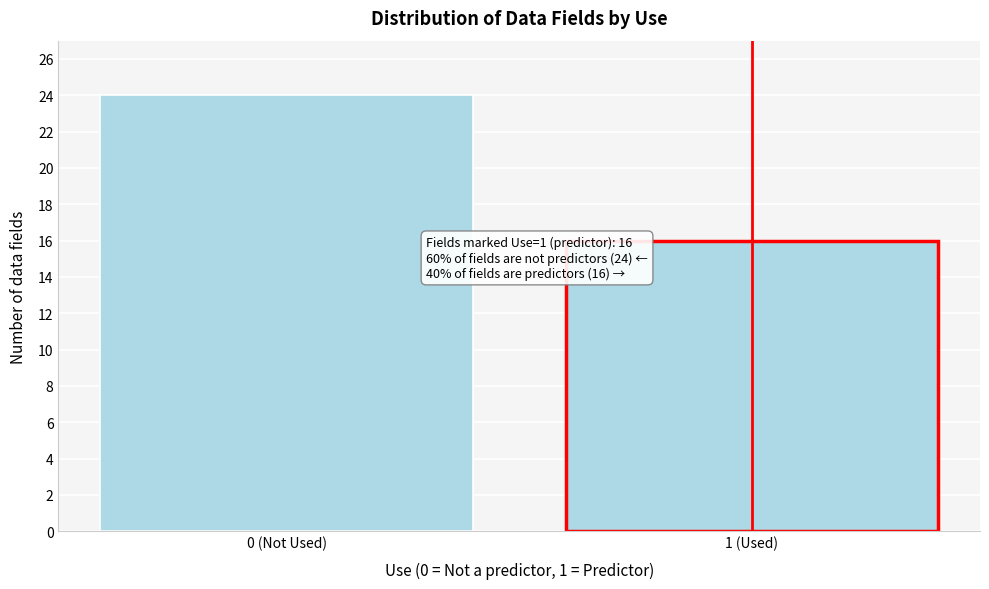

Reading right to left, transcribe all the data shown in this chart.

1 (Used)=16	0 (Not Used)=24